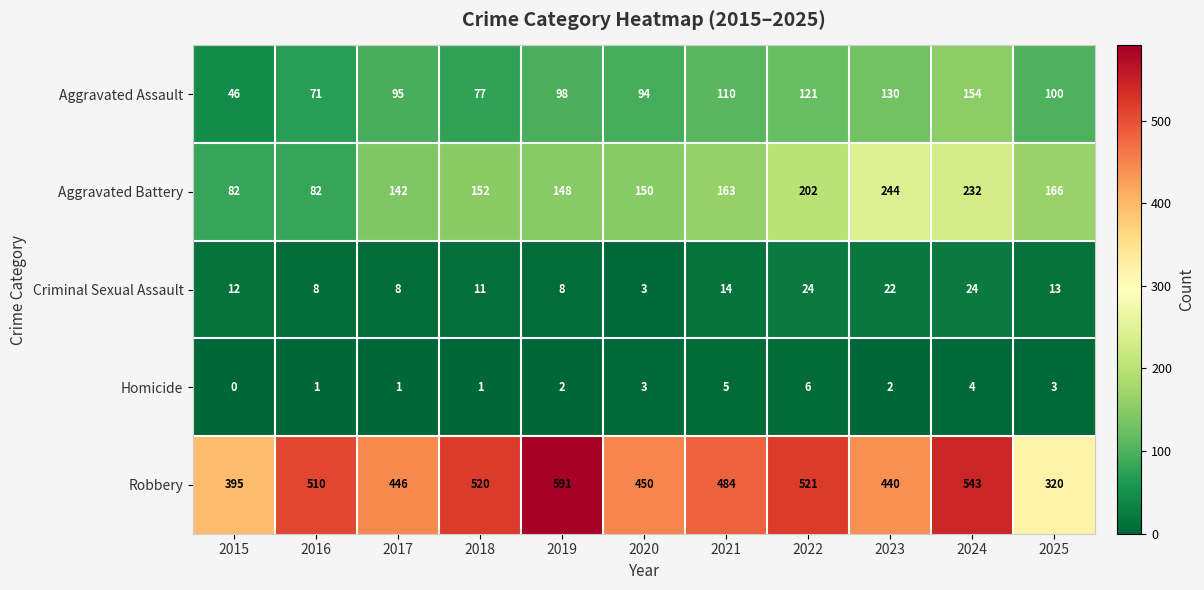

What is the difference between the second highest and minimum values in the Aggravated Assault series?

84